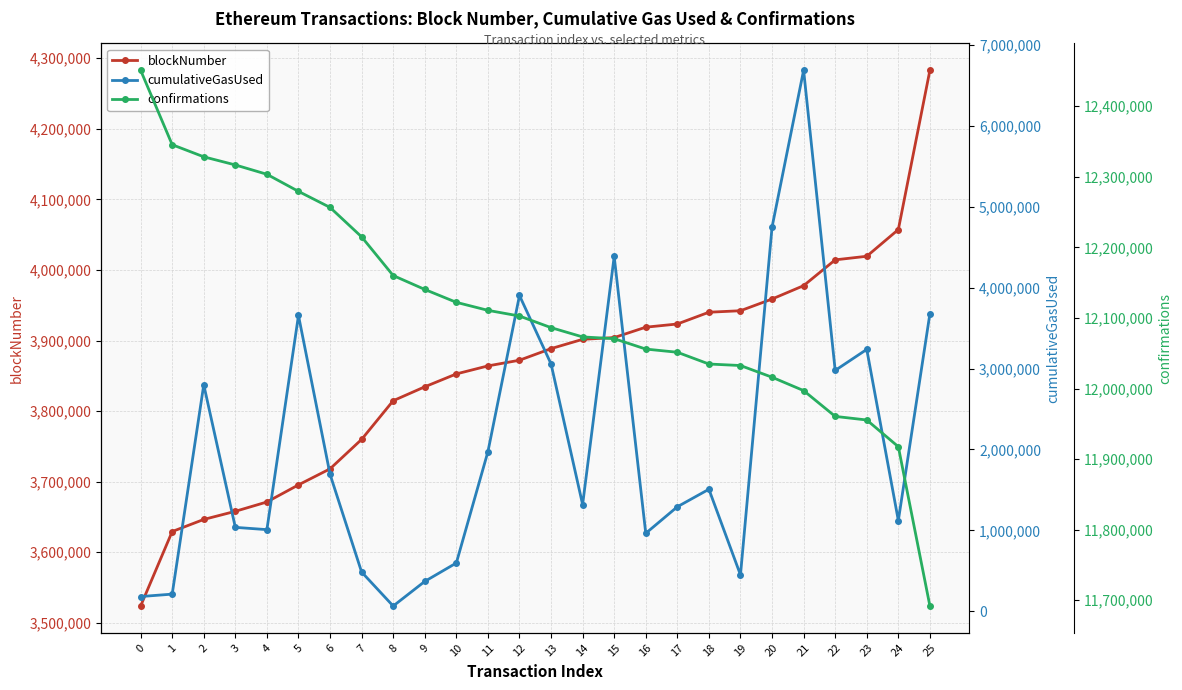

After their last crossing, which series has the higher values: cumulativeGasUsed or blockNumber?

blockNumber